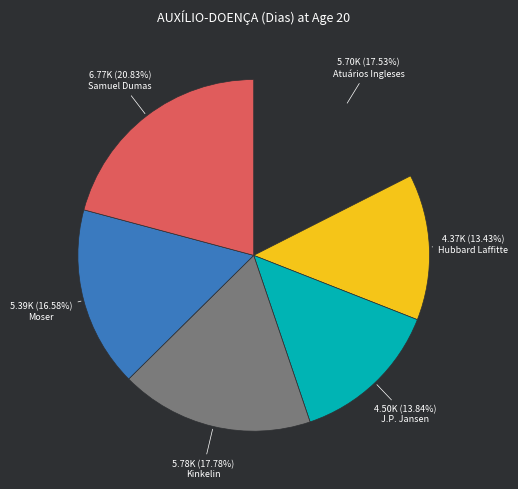

Count the number of slices in the pie.

6